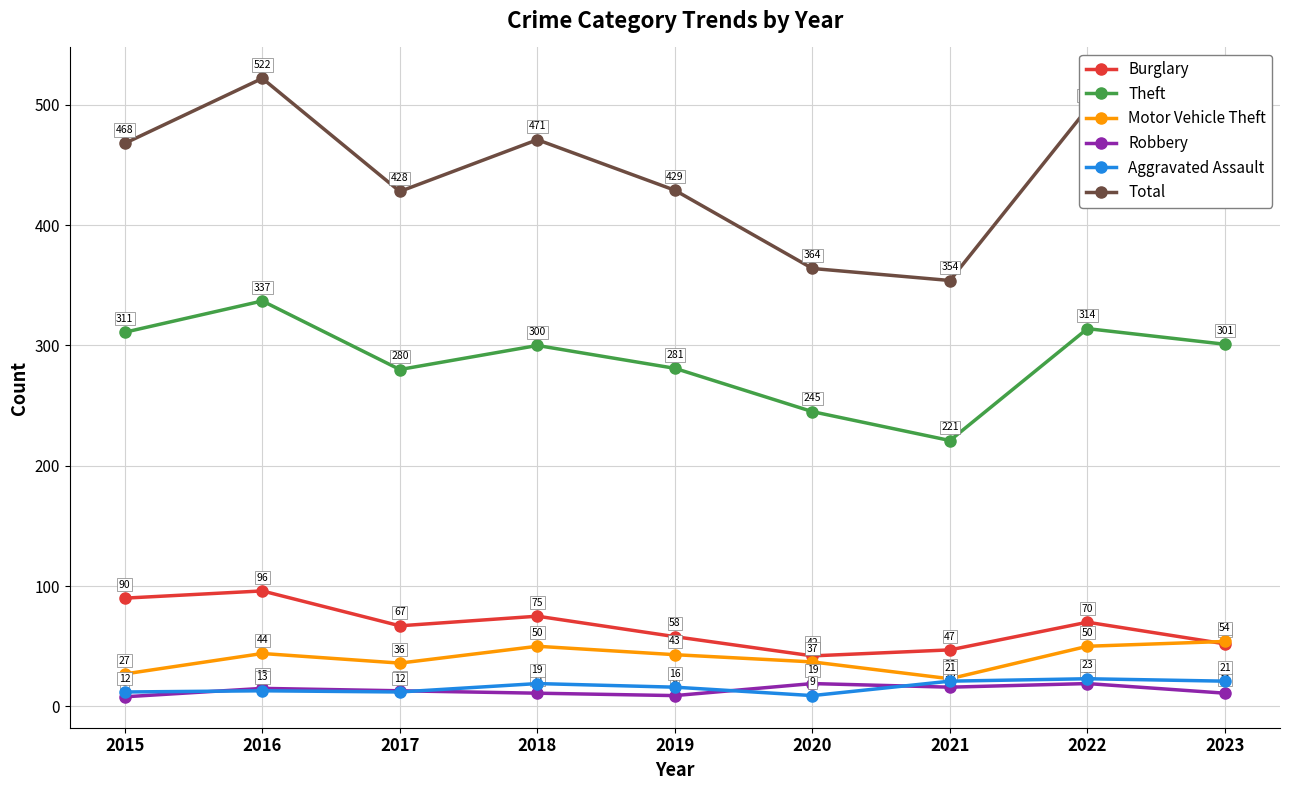

True or false: Burglary and Theft intersect in this chart.

False